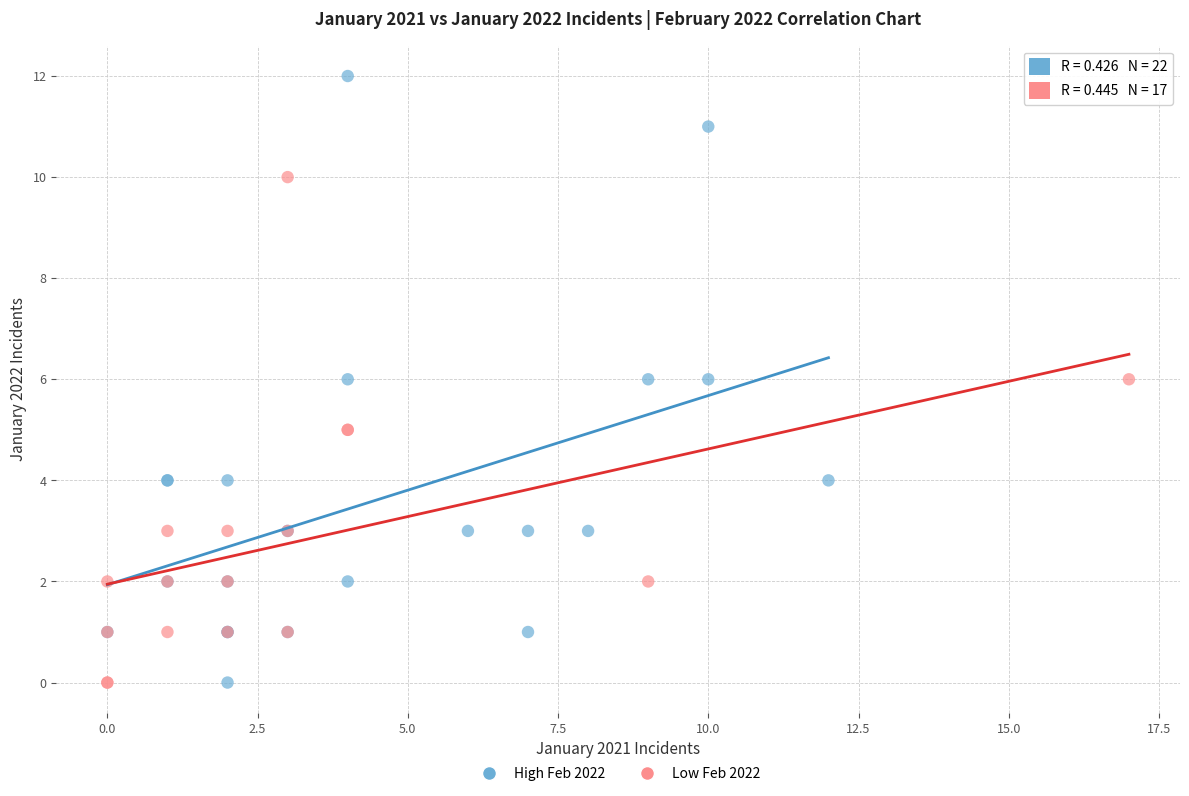

Which series contains the highest Y value?

High Feb 2022